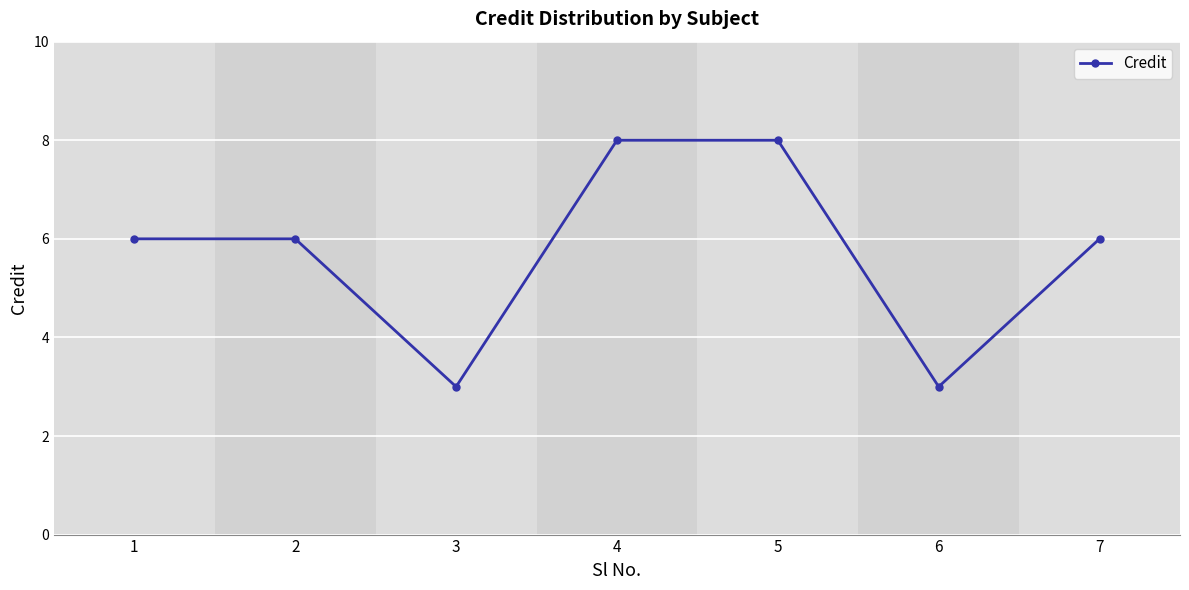

How many lines are shown in the chart?

1